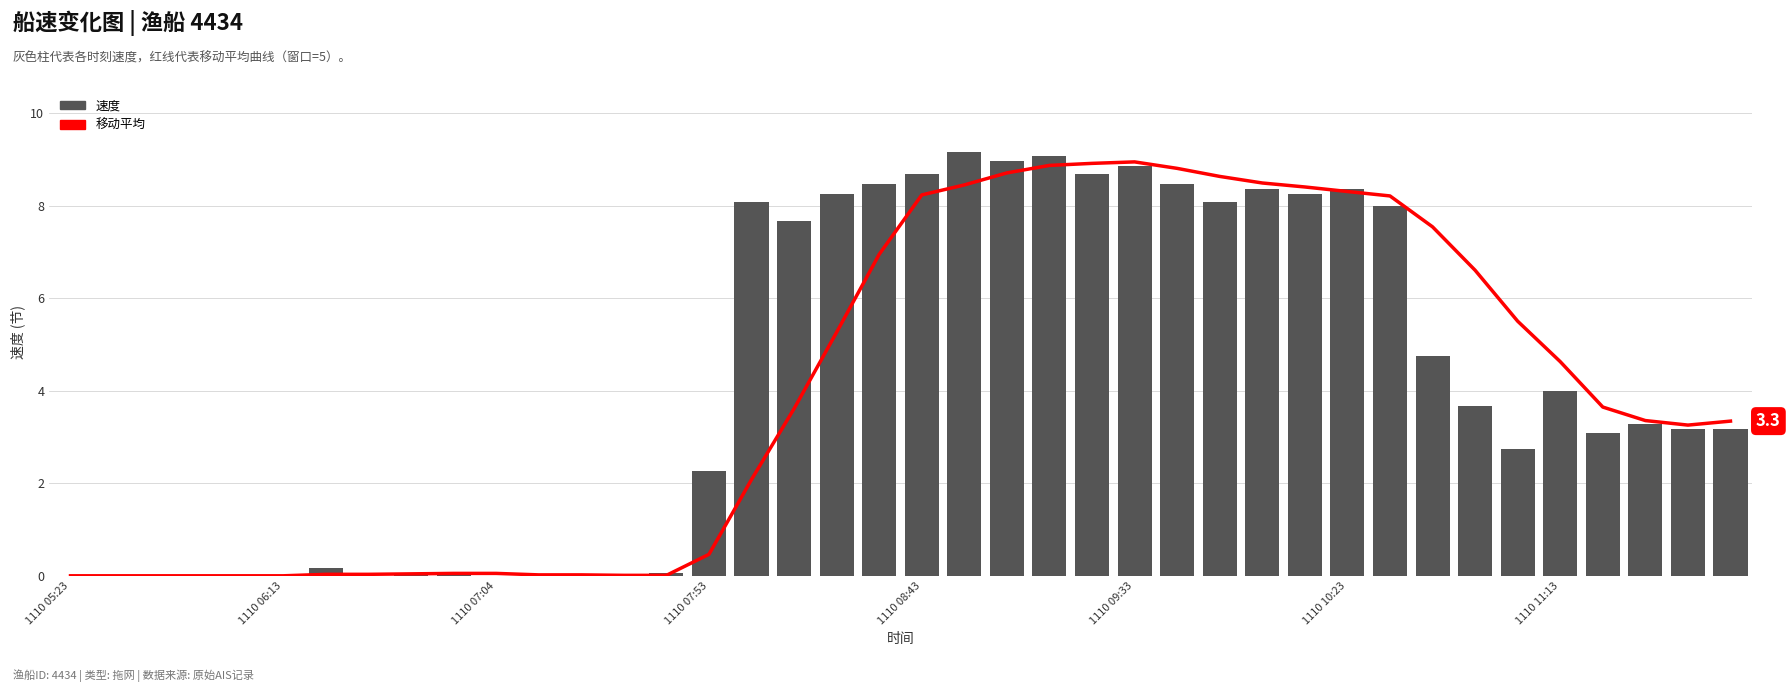

What is the sum of all 速度 values?

165.9